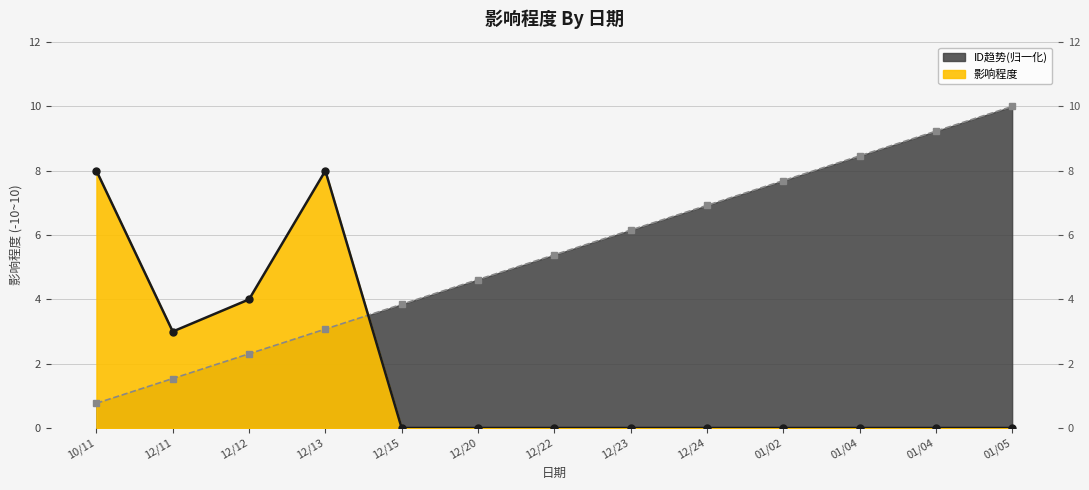

Count the 影响程度 values in the range 0 to 3.

10